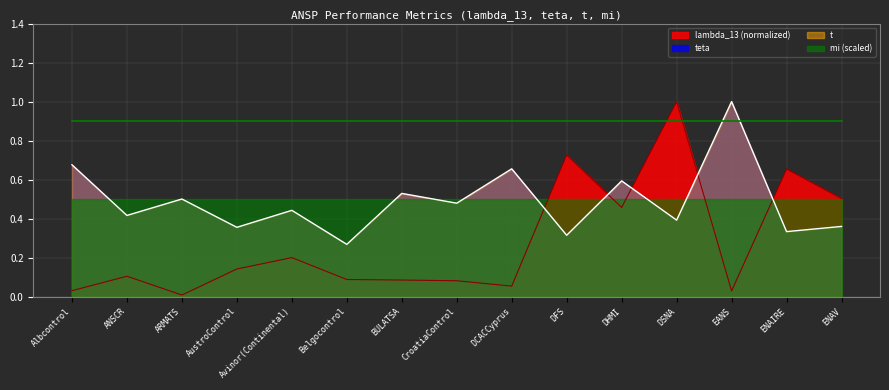

Where is the first local maximum for teta?

ARMATS